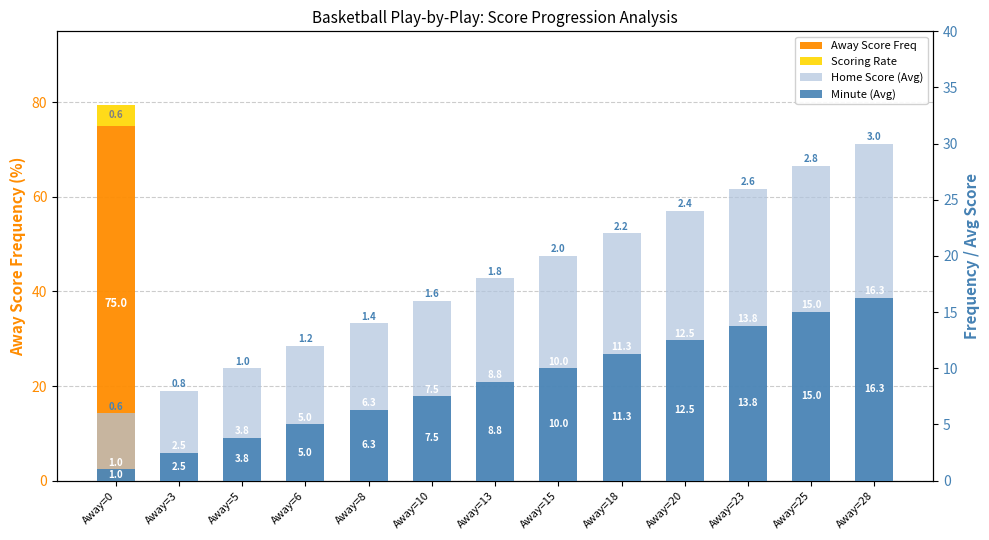

List the labels in order of Home Score (Avg) value, smallest first.

Away=0, Away=3, Away=5, Away=6, Away=8, Away=10, Away=13, Away=15, Away=18, Away=20, Away=23, Away=25, Away=28